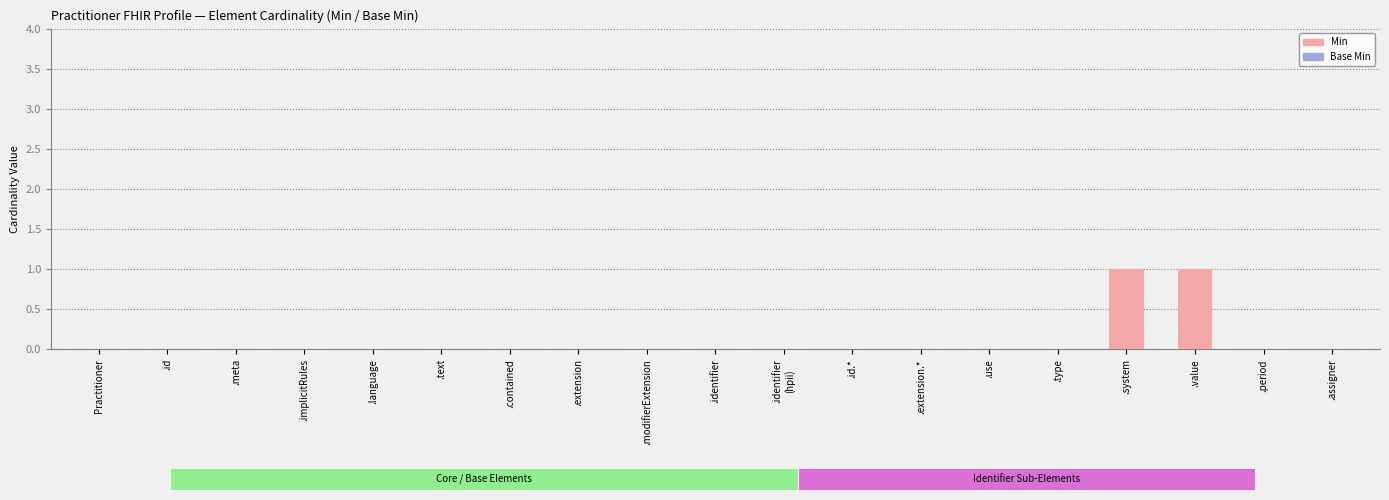

Which has a higher value, .implicitRules or .system?

.system